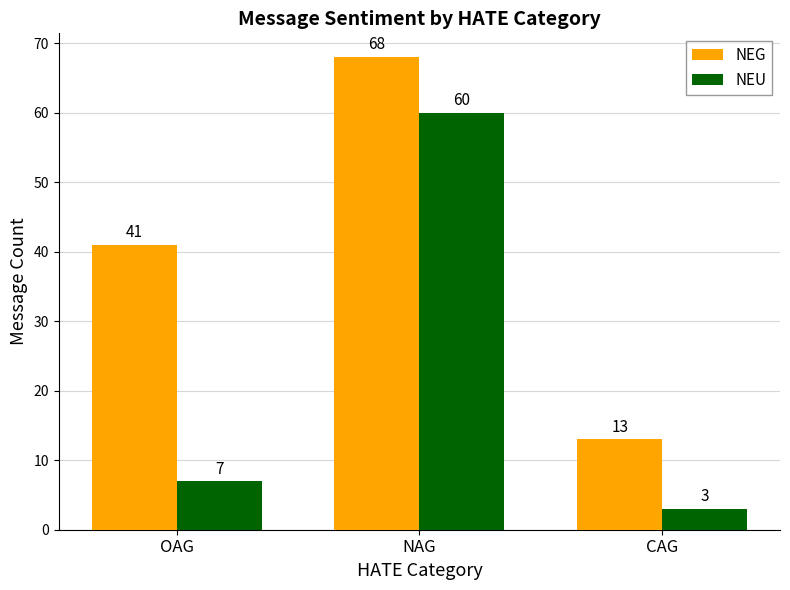

At how many categories does at least one series exceed 45?

1